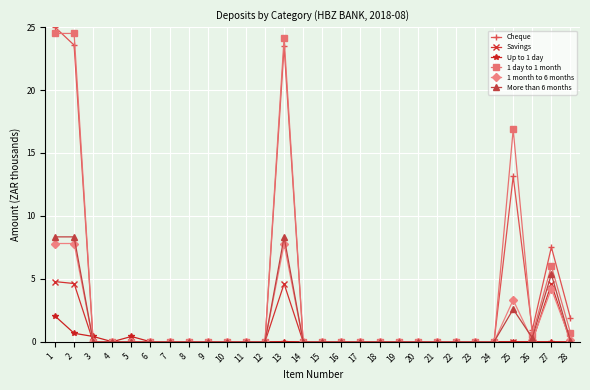

What are all the series names shown in the legend?

Cheque, Savings, Up to 1 day, 1 day to 1 month, 1 month to 6 months, More than 6 months